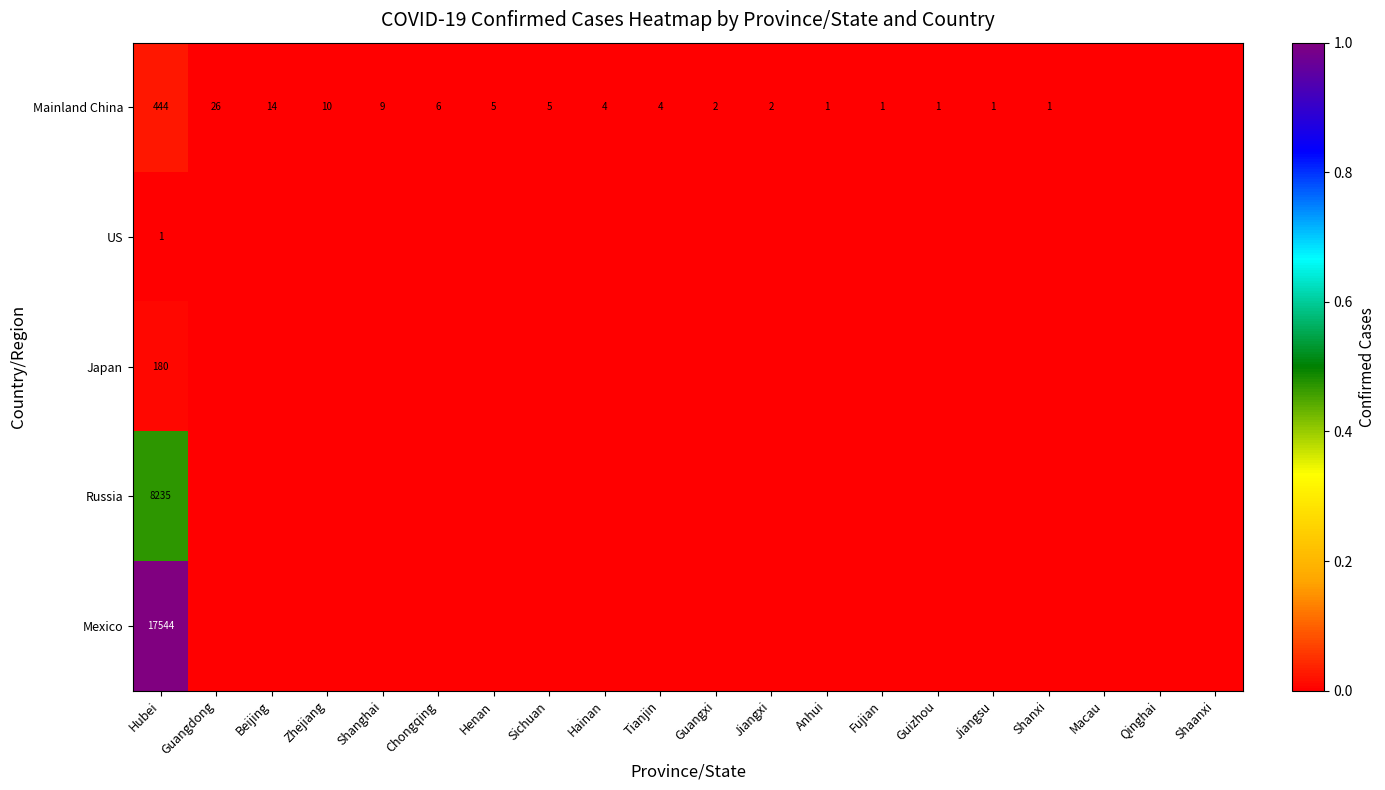

True or false: Mainland China has a value of 26 at Guangdong.

True